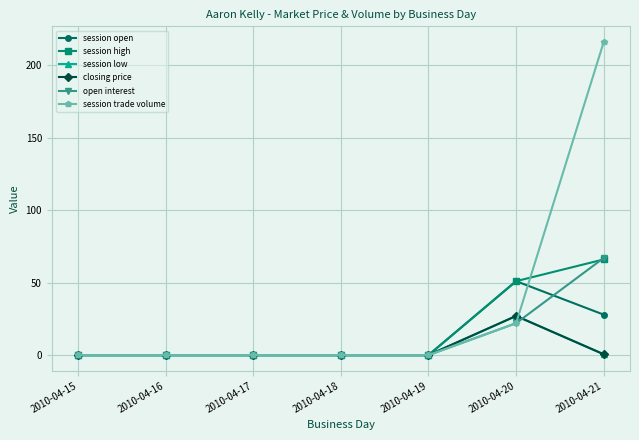

What is the maximum value shown in the chart?

216.0